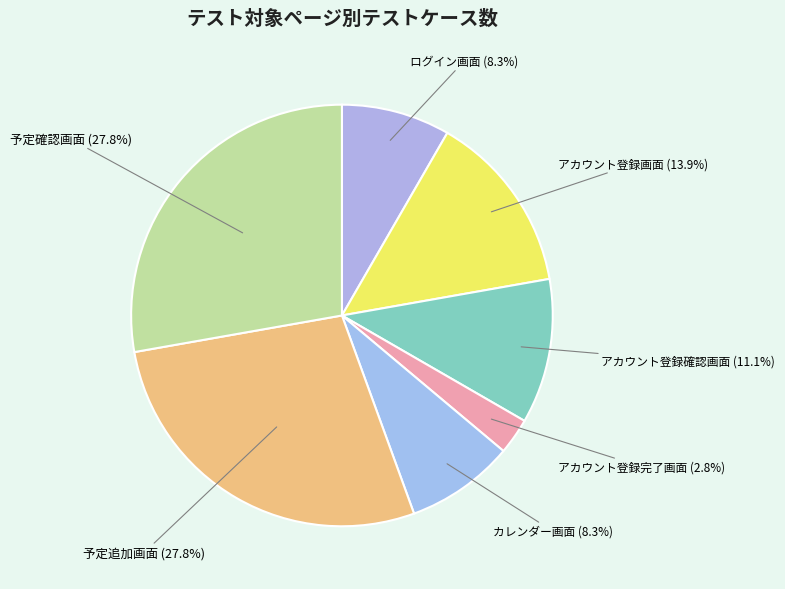

How many slices are in this pie chart?

7